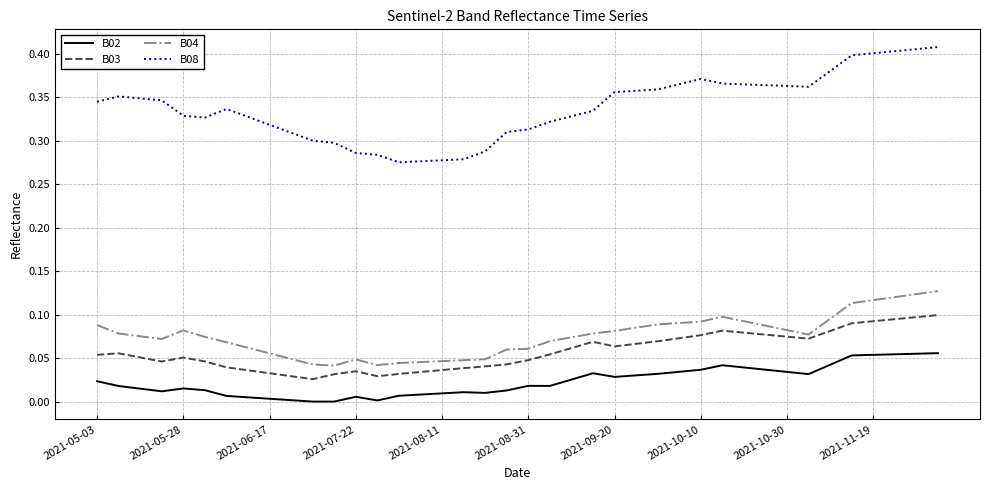

True or false: B03 and B04 intersect in this chart.

False